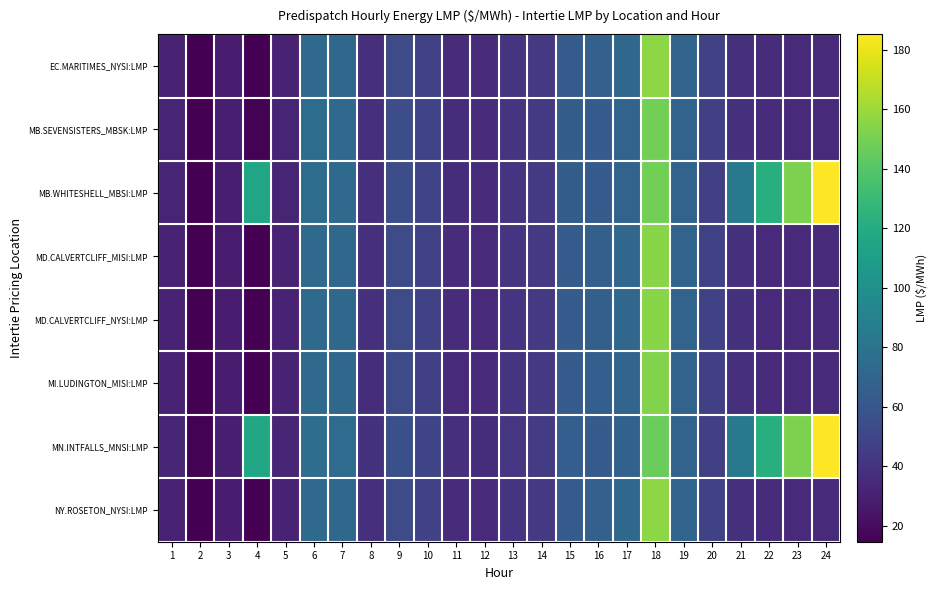

What is the smallest value displayed?

14.6